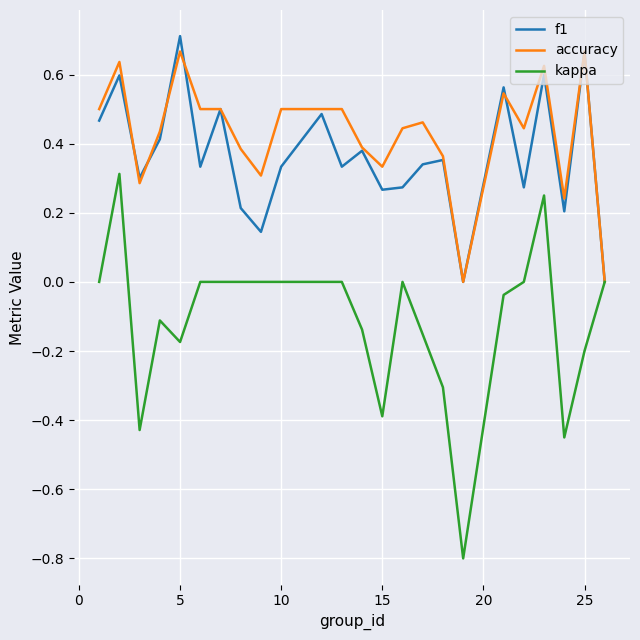

What is the smallest value displayed?

-0.8